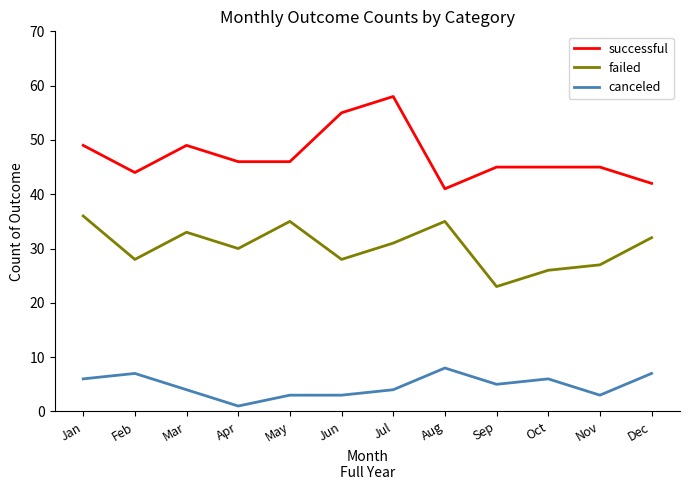

The value of failed at Jan is 23. True or false?

False